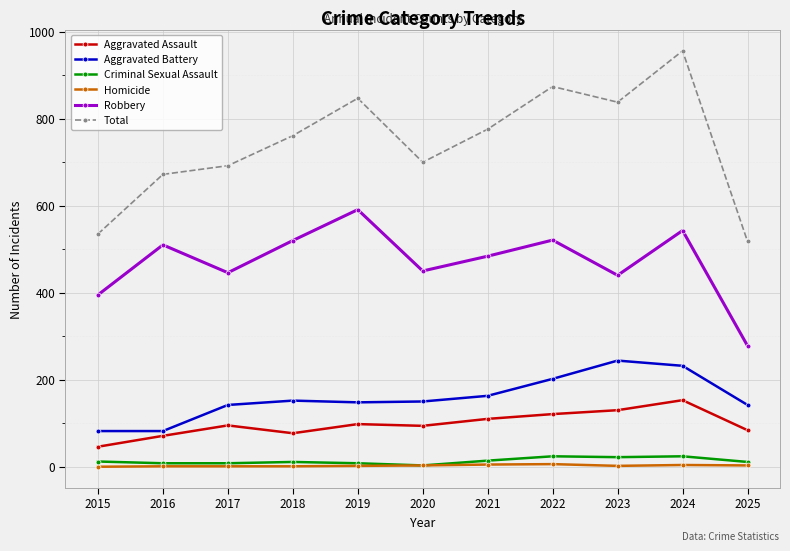

Is the value of Aggravated Assault at 2020 greater than the value of Criminal Sexual Assault at 2022?

Yes